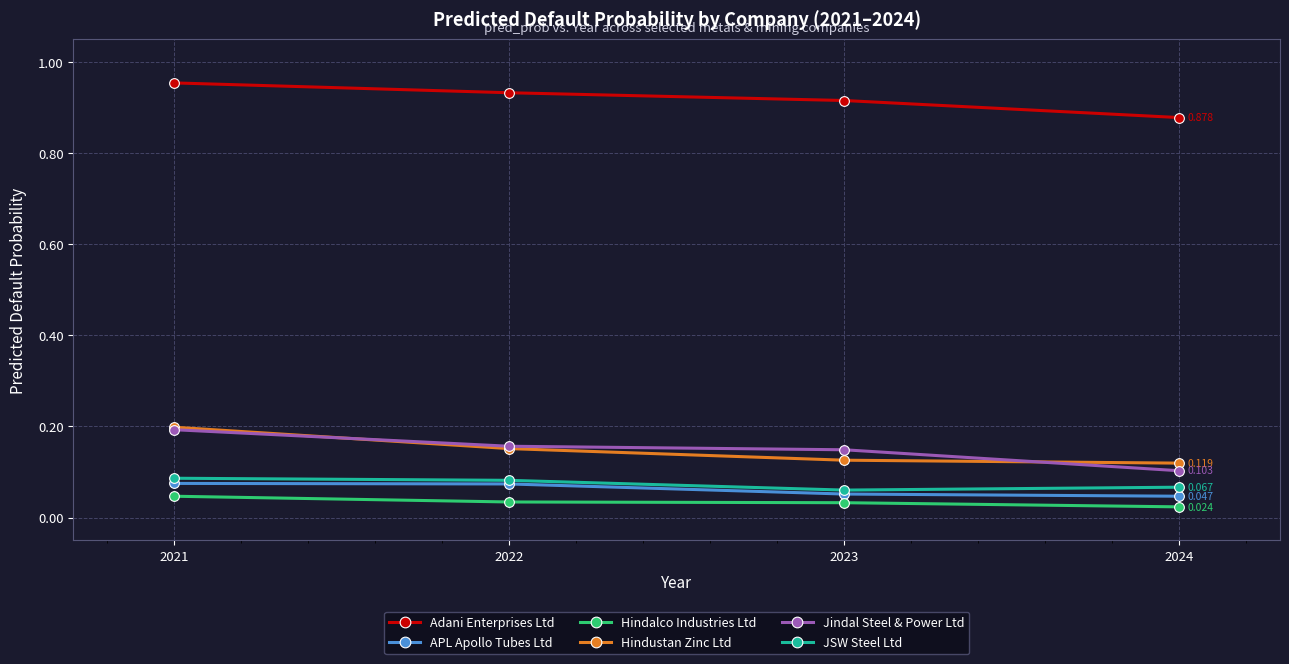

True or false: Adani Enterprises Ltd has a value of 1.4 at 2024.

False